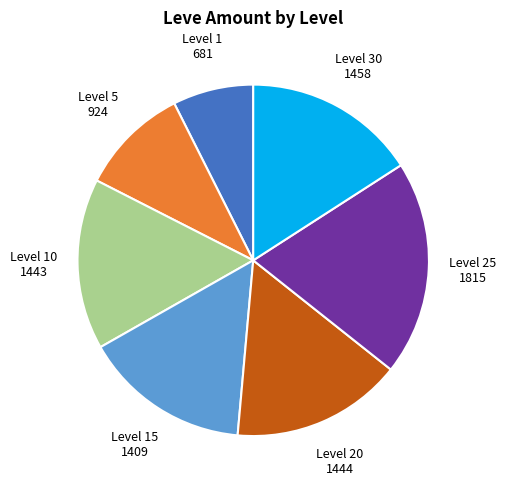

Does any single category account for the majority?

No